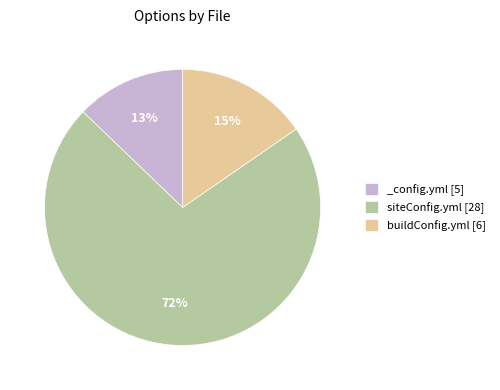

To the nearest percent, what portion does siteConfig.yml represent?

72%